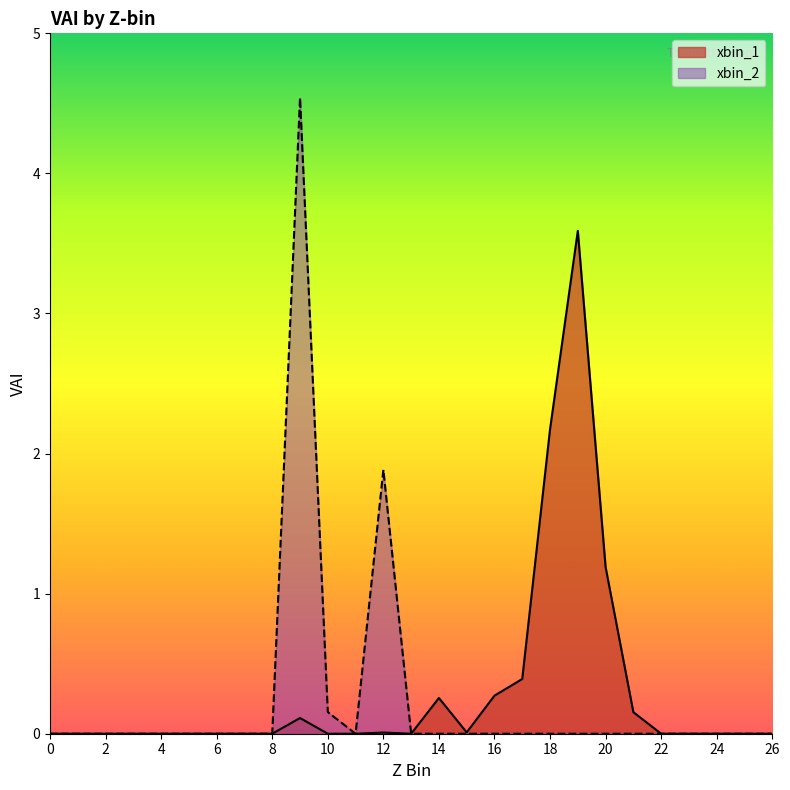

Which series changed the most between 21 and 26?

xbin_1